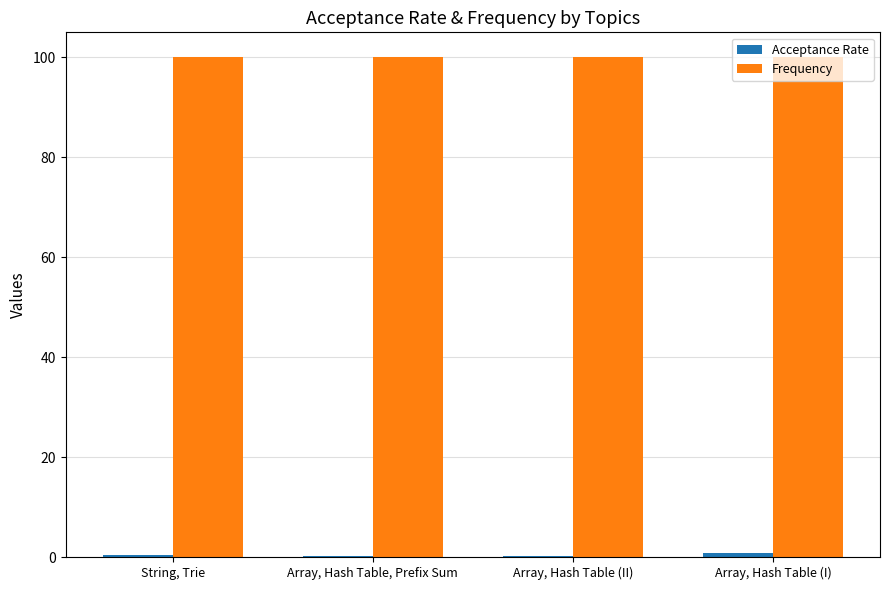

What is the total value across all series at Array, Hash Table (I)?

100.9